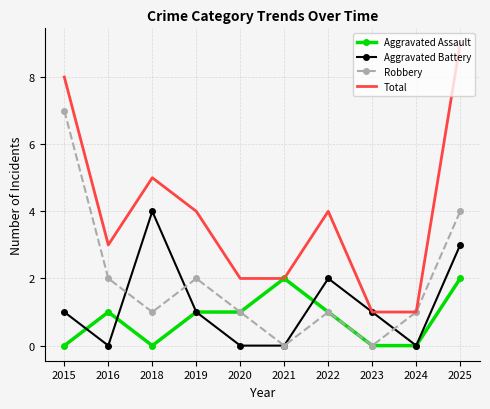

What is the difference between the maximum and minimum values in the Aggravated Assault series?

2